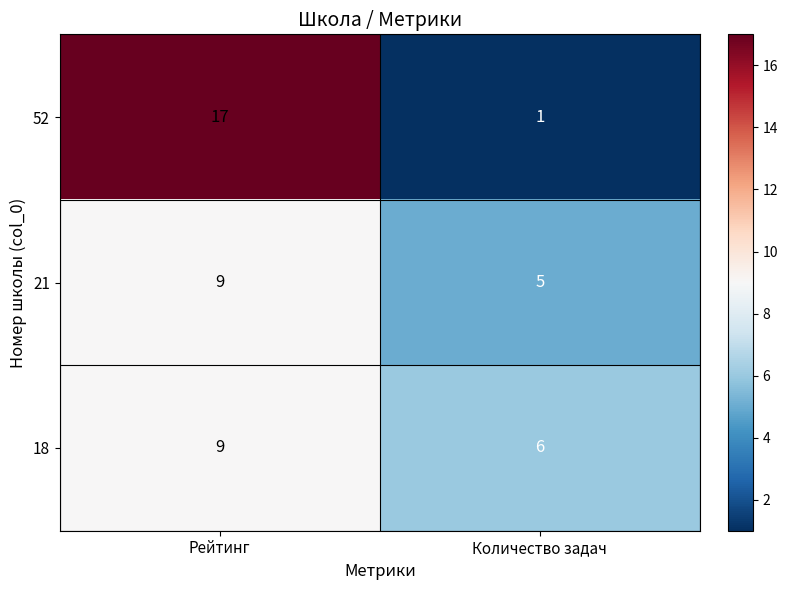

What is the difference between the maximum and minimum values in the 18 series?

3